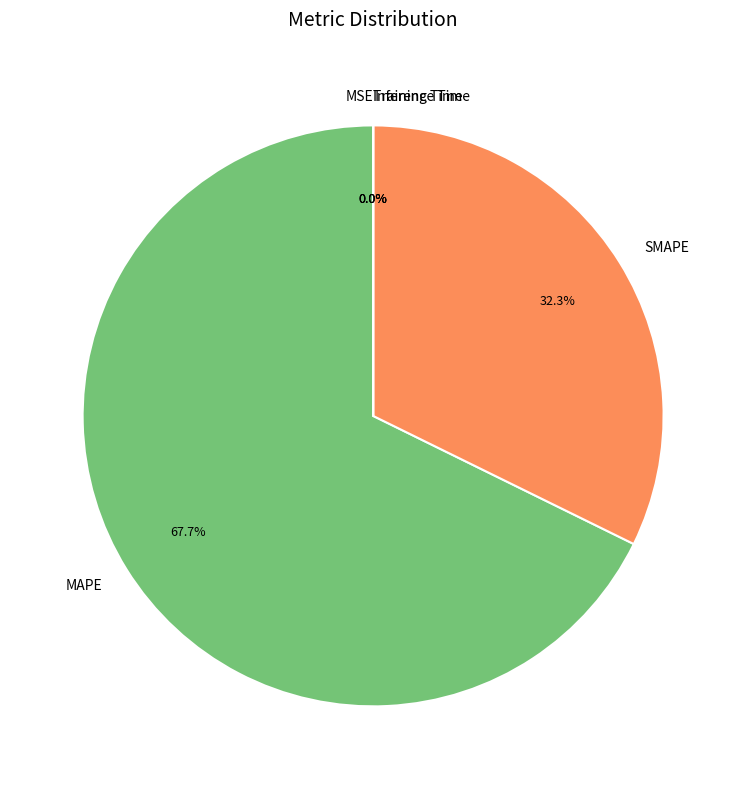

To the nearest percent, what is the difference between the largest and smallest slice percentages?

68%